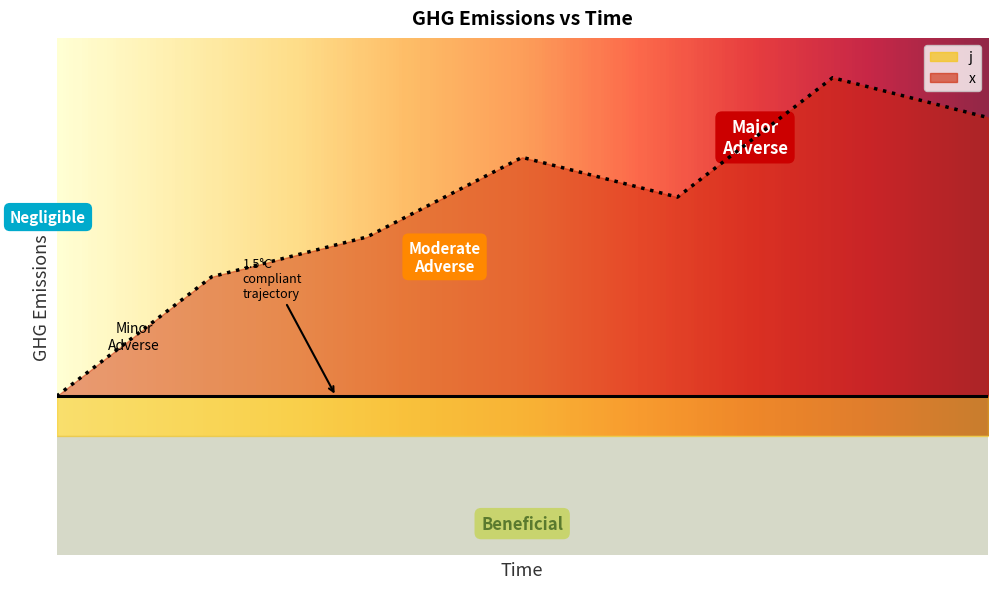

What is the average value?

6